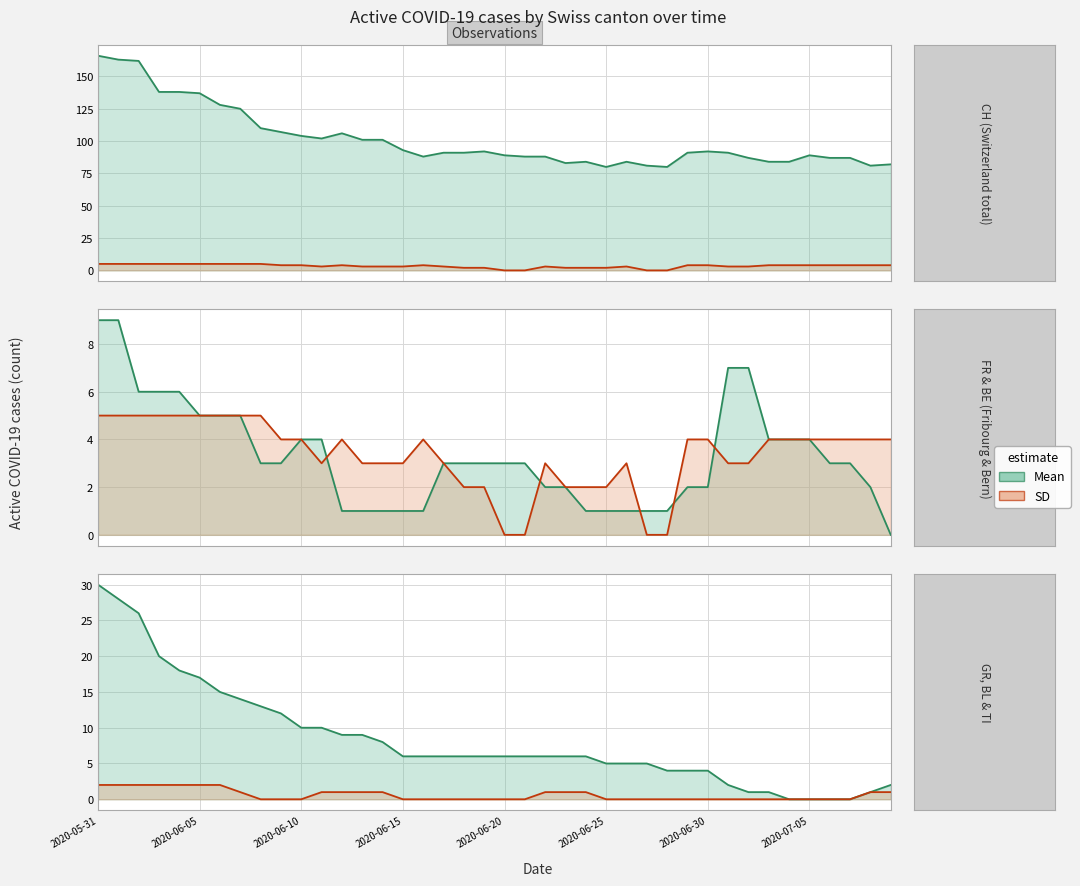

The value of GR at 31 is -1. True or false?

False